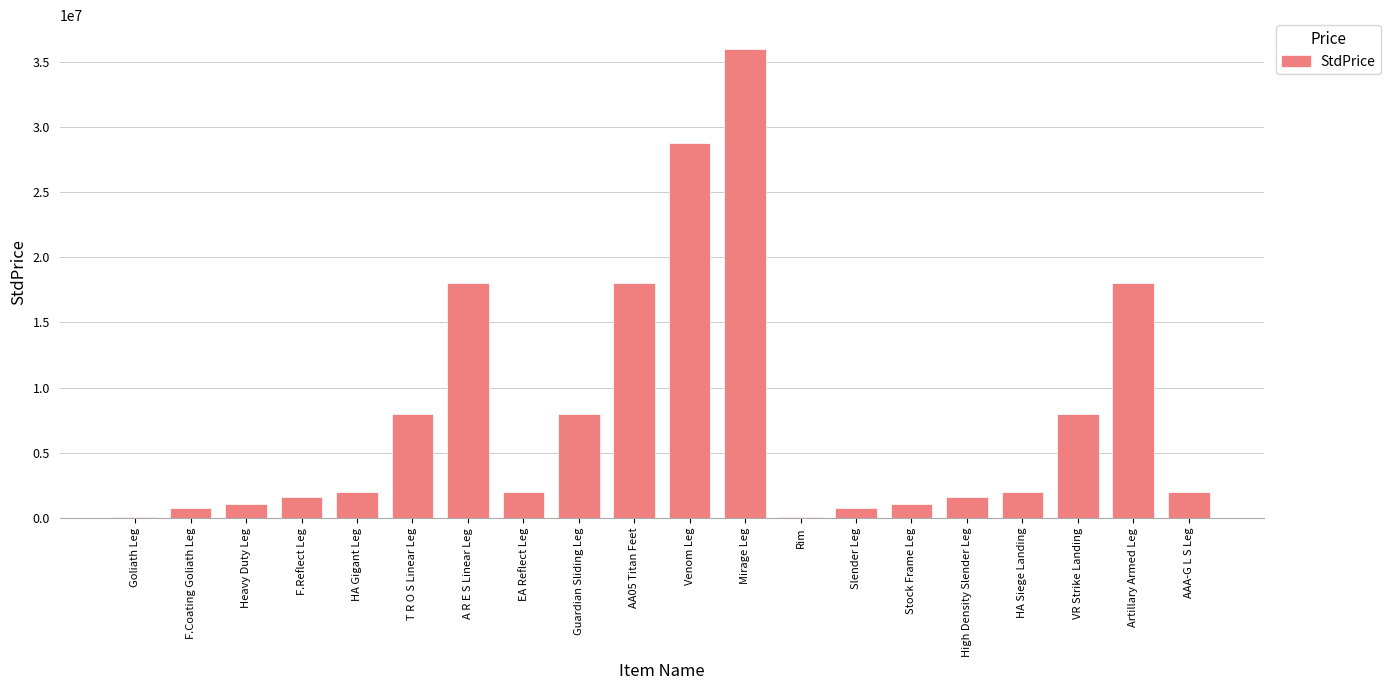

What is the sum of all values?

158000000